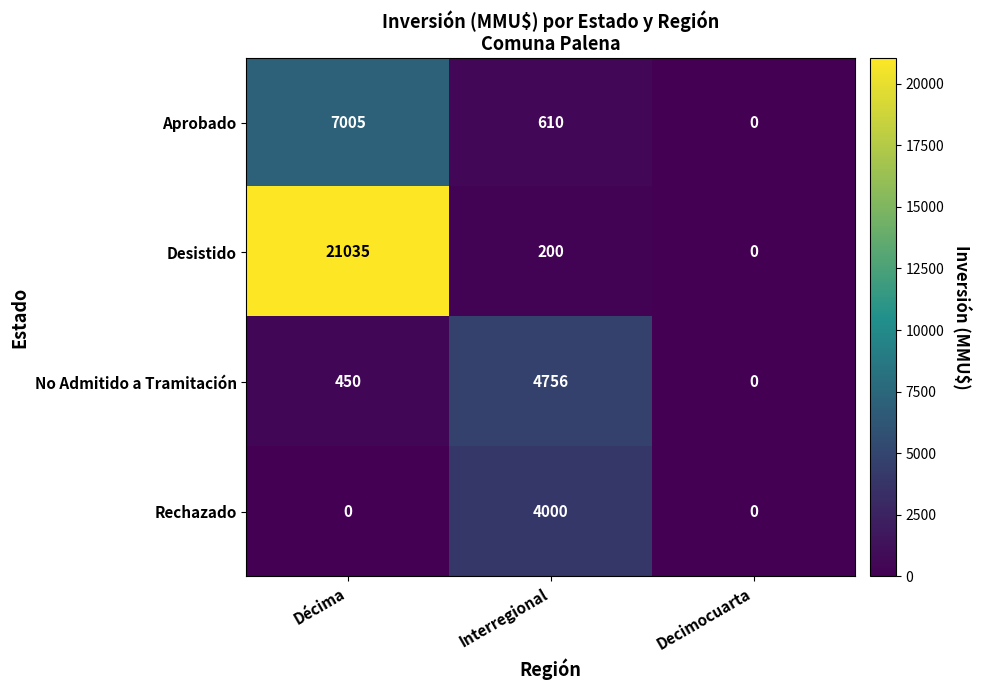

Between Décima and Decimocuarta, which series saw the biggest shift?

Desistido